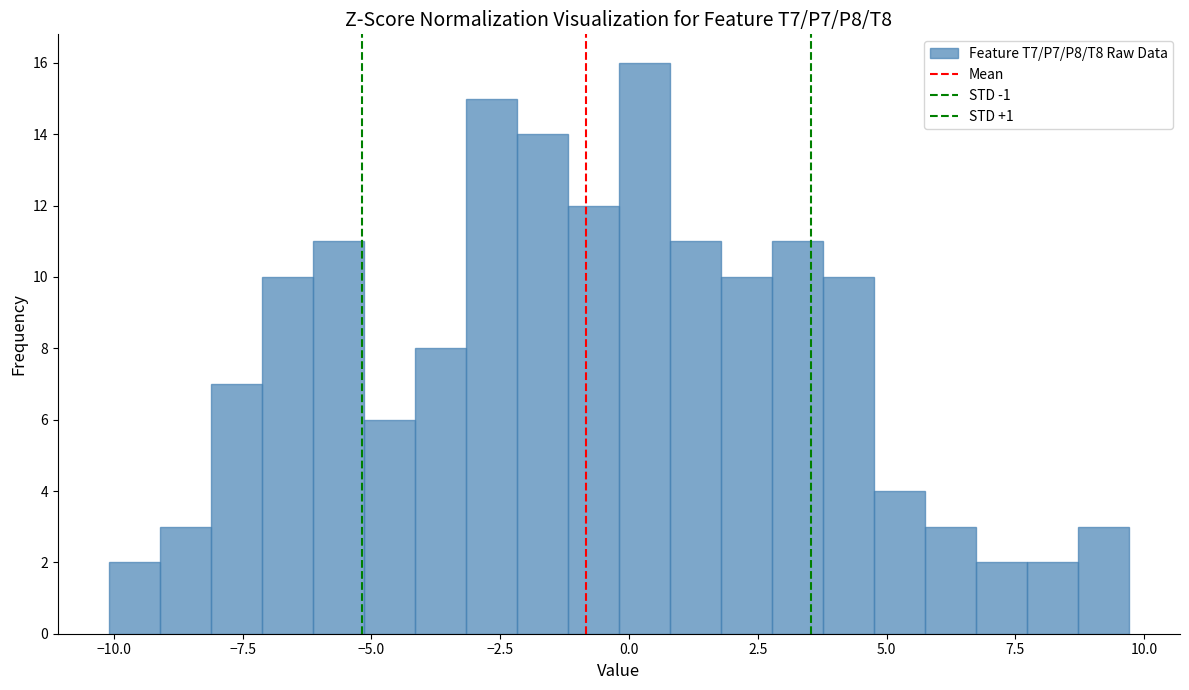

Read against the x-axis, roughly where is the centre of the tallest bar?

0.5